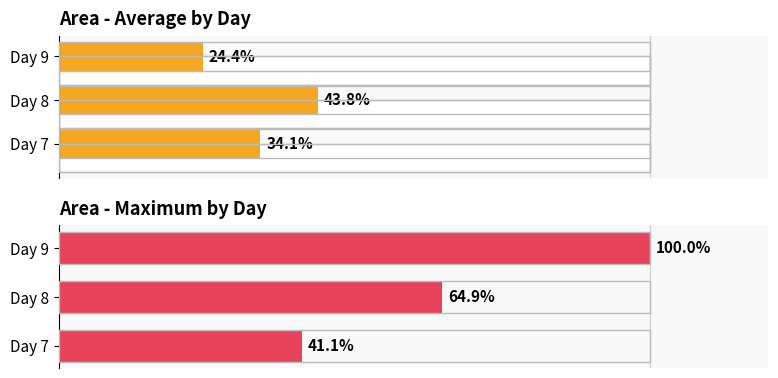

What is the minimum value shown in the chart?

24.4